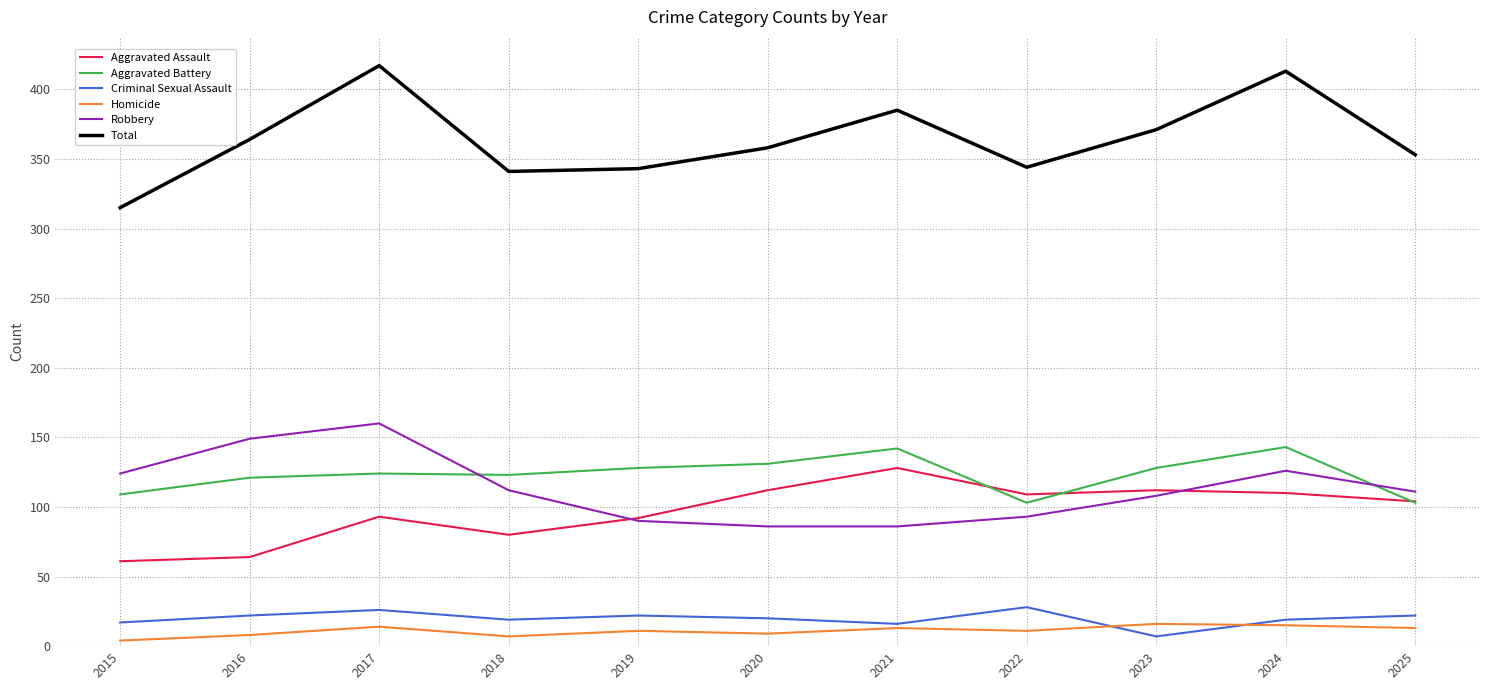

Is the value of Aggravated Assault at 2023 greater than the value of Homicide at 2016?

Yes